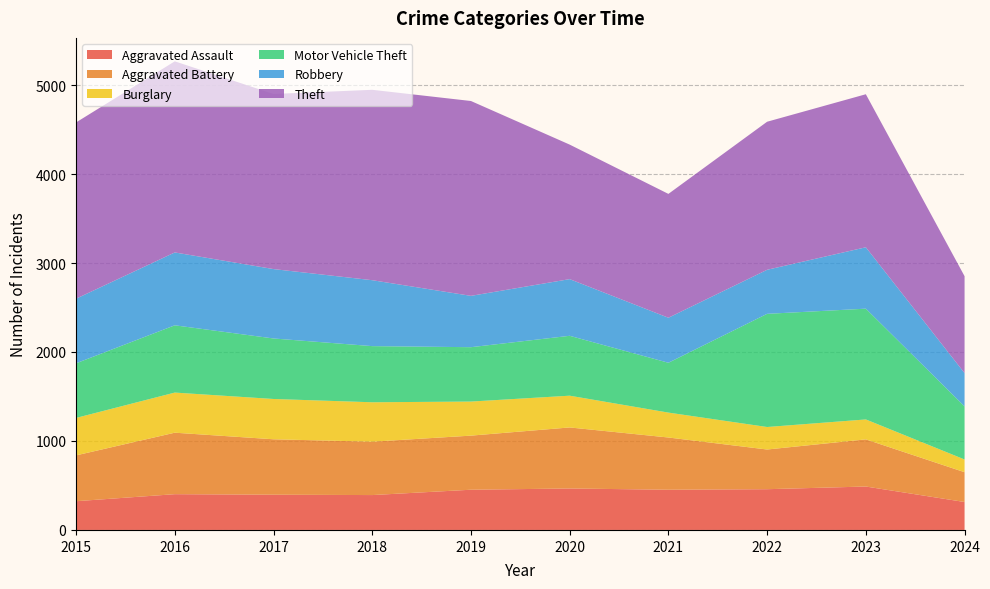

Reading left to right, what are all the values shown in this chart?

Aggravated Assault: 2015=323	2016=402	2017=396	2018=392	2019=452	2020=466	2021=452	2022=458	2023=488	2024=314
Aggravated Battery: 2015=515	2016=691	2017=623	2018=600	2019=608	2020=686	2021=587	2022=446	2023=530	2024=335
Burglary: 2015=421	2016=451	2017=453	2018=443	2019=383	2020=357	2021=280	2022=253	2023=224	2024=143
Motor Vehicle Theft: 2015=614	2016=756	2017=680	2018=631	2019=611	2020=673	2021=560	2022=1272	2023=1245	2024=597
Robbery: 2015=726	2016=819	2017=780	2018=741	2019=577	2020=637	2021=506	2022=495	2023=690	2024=374
Theft: 2015=1981	2016=2148	2017=1968	2018=2140	2019=2190	2020=1512	2021=1392	2022=1664	2023=1720	2024=1089